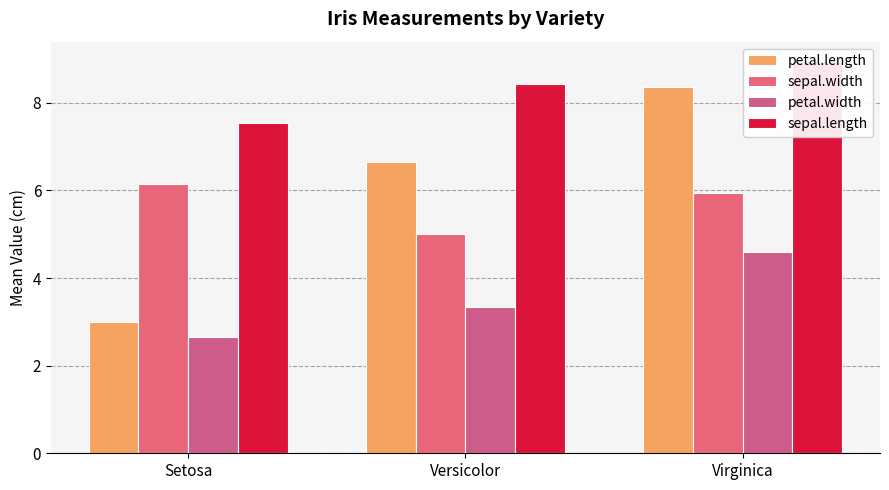

How many values in the petal.width series are below 3?

1